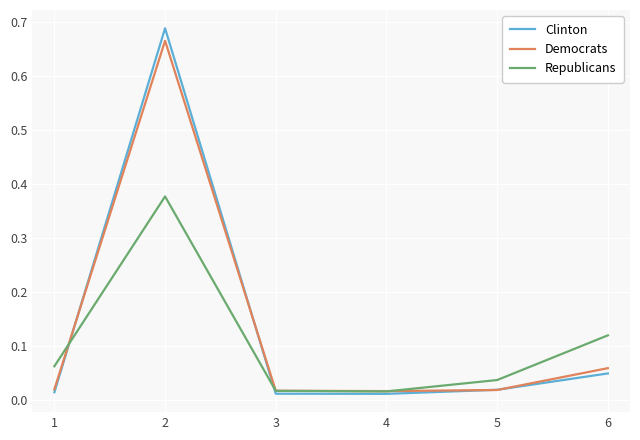

At which category does Republicans reach its first local peak?

2